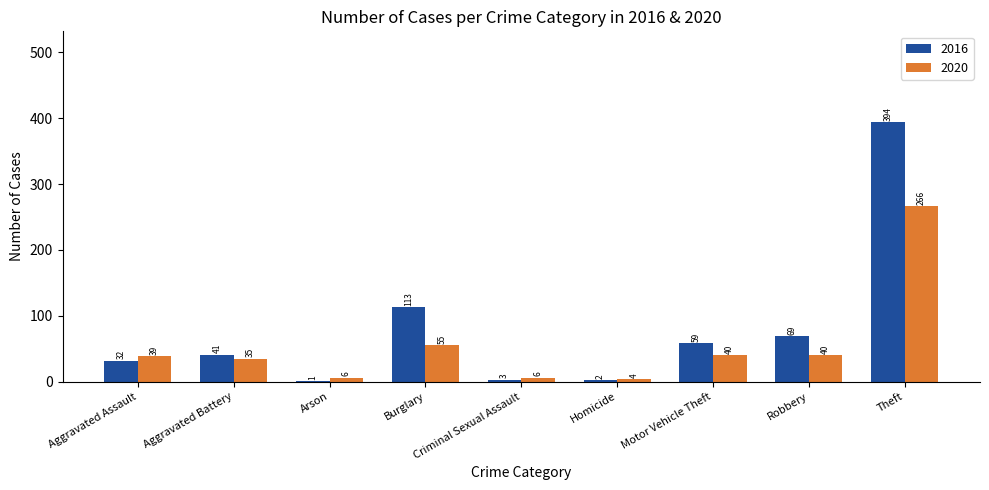

What is the total value across all series at Aggravated Battery?

76